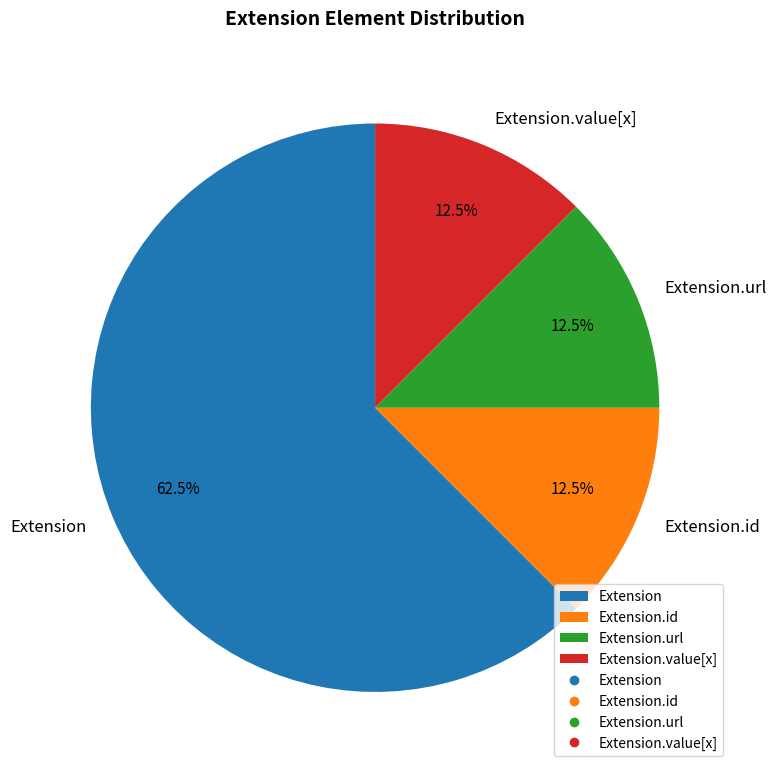

Between Extension and Extension.value[x], which is larger?

Extension